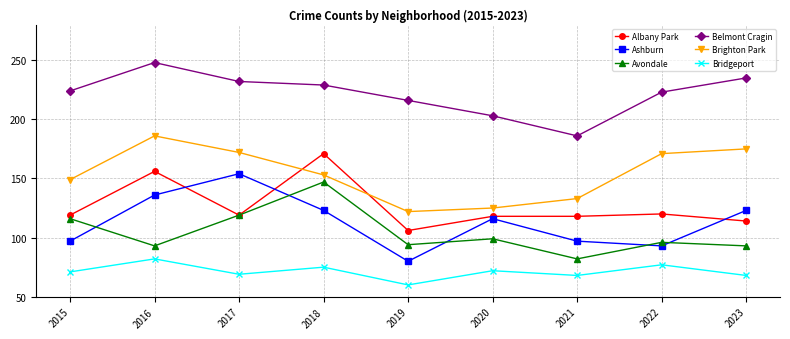

How many interior local peaks does the Avondale series have?

3